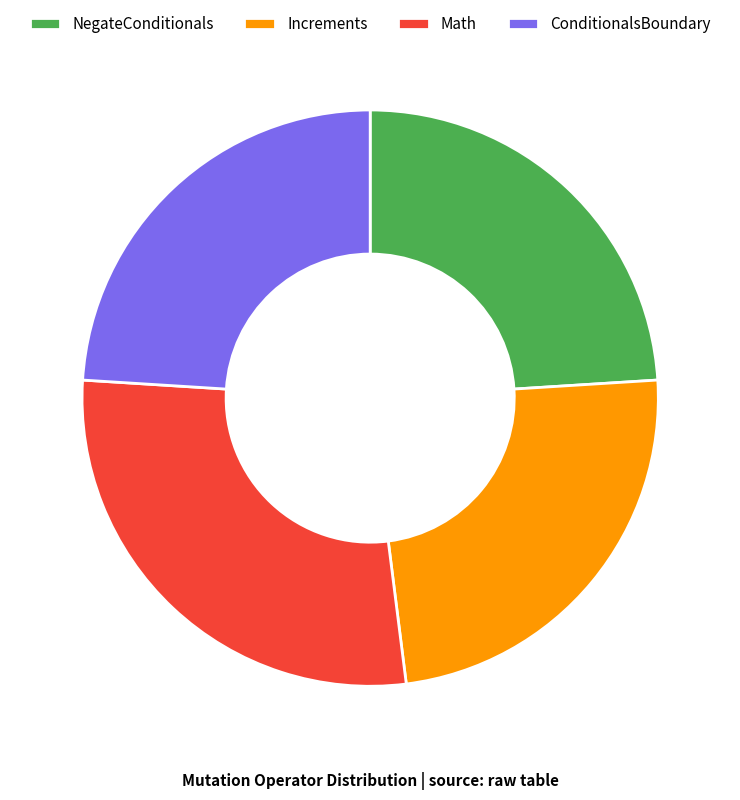

Is it true that Math is 21% of the pie?

False